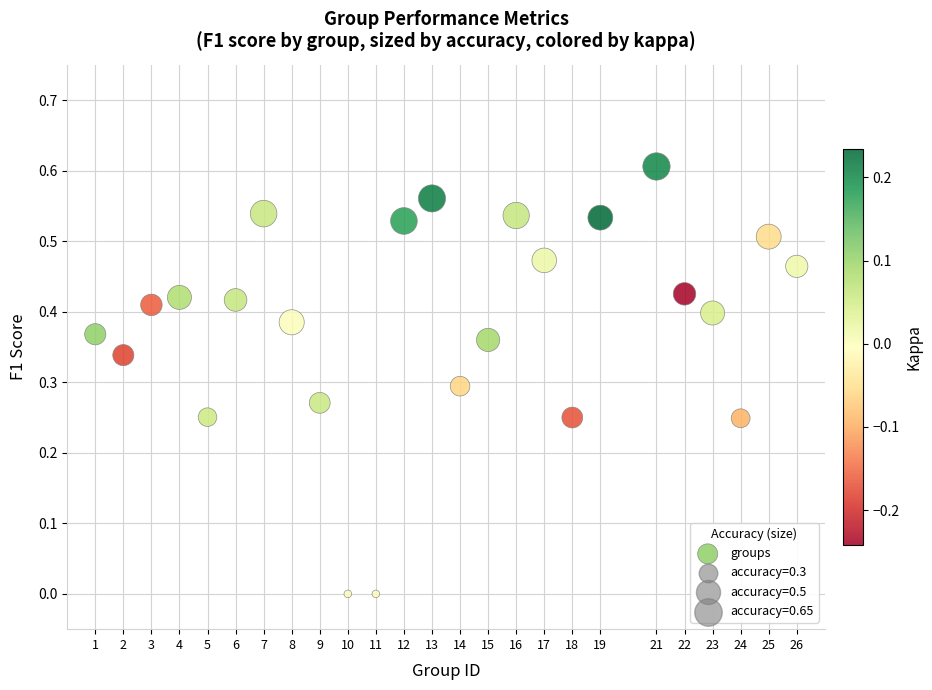

What is the range of X values (max minus min)?

25.0